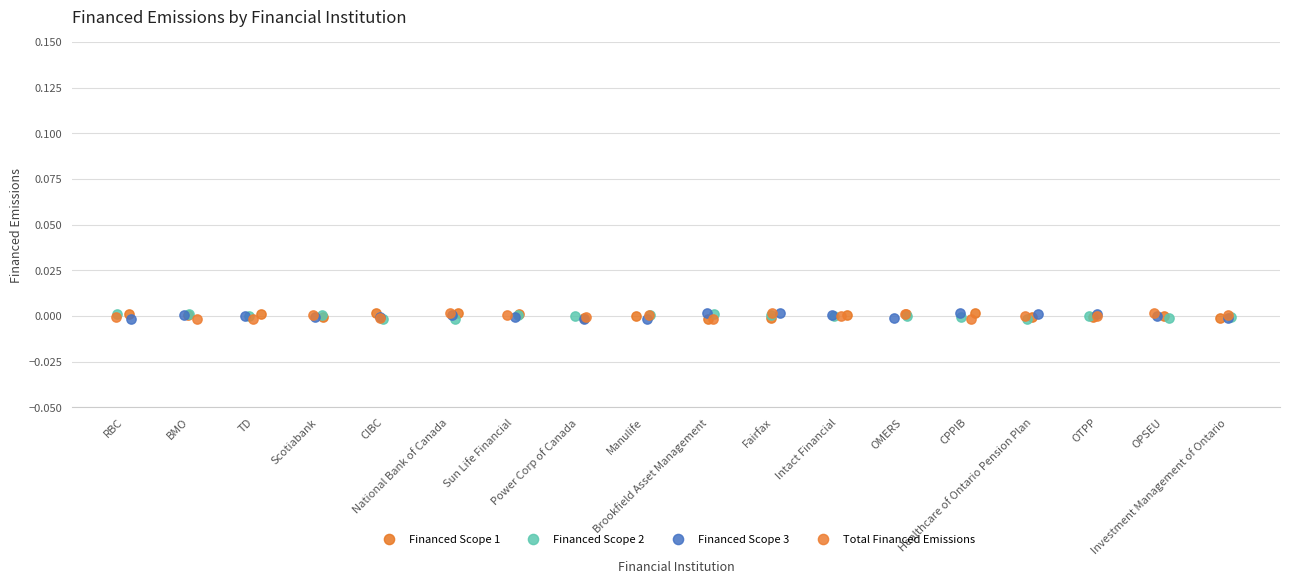

What are all the series names shown in the legend?

Financed Scope 1, Financed Scope 2, Financed Scope 3, Total Financed Emissions